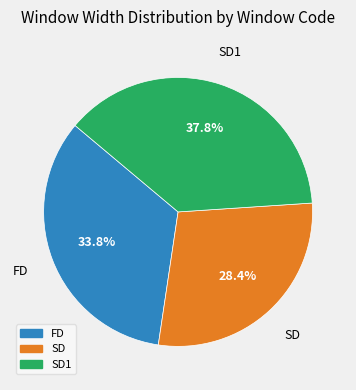

Does any single category account for the majority?

No